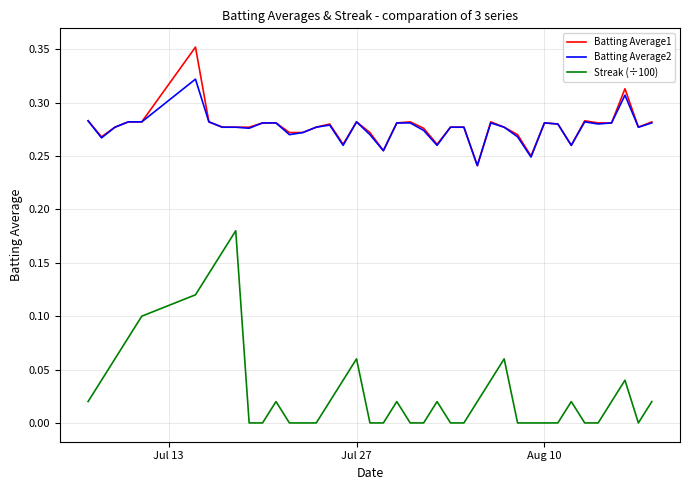

Which series has the largest range (max minus min)?

Streak (÷100)